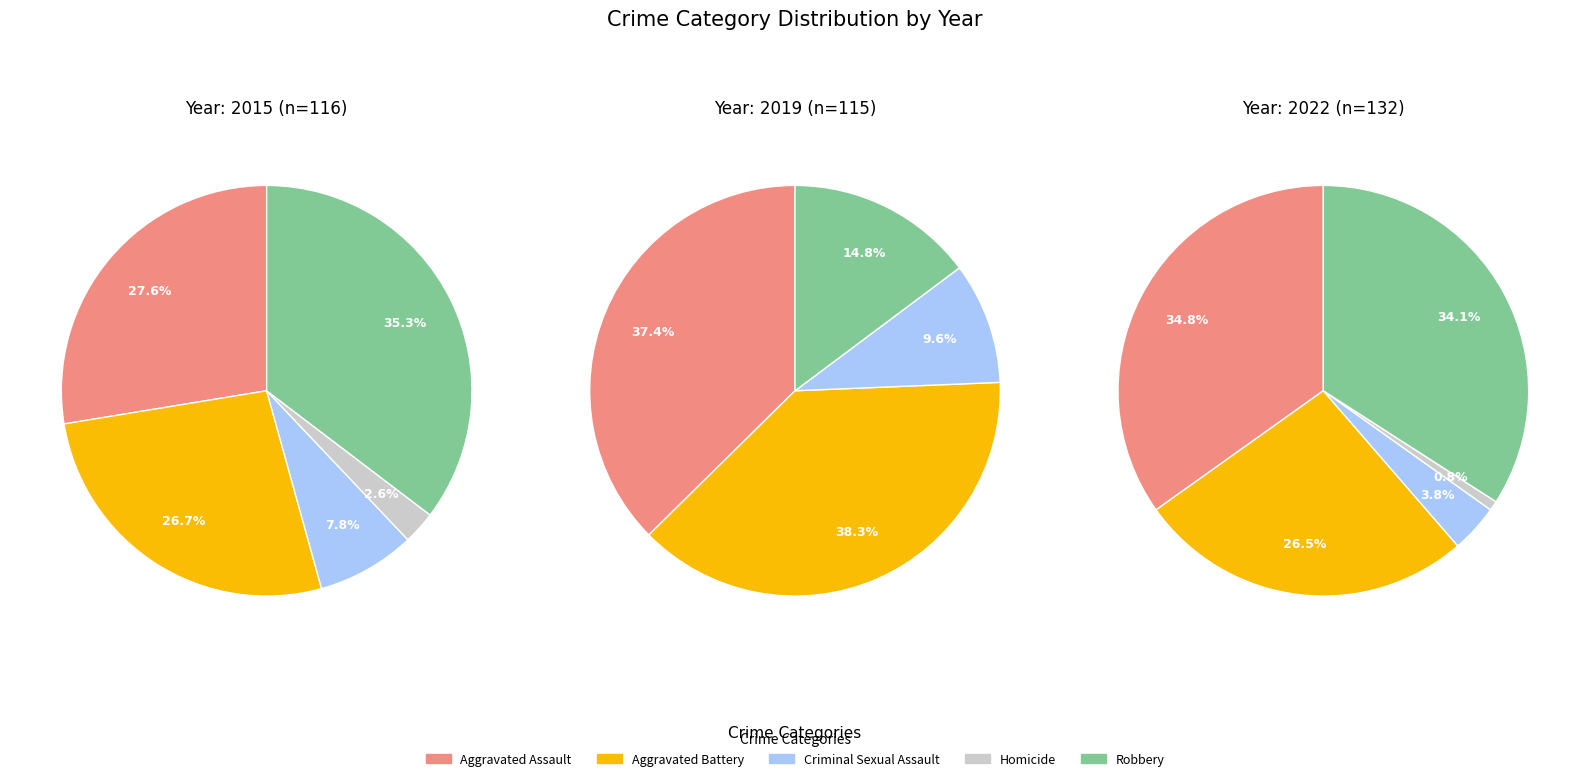

How many segments does this pie chart have?

5